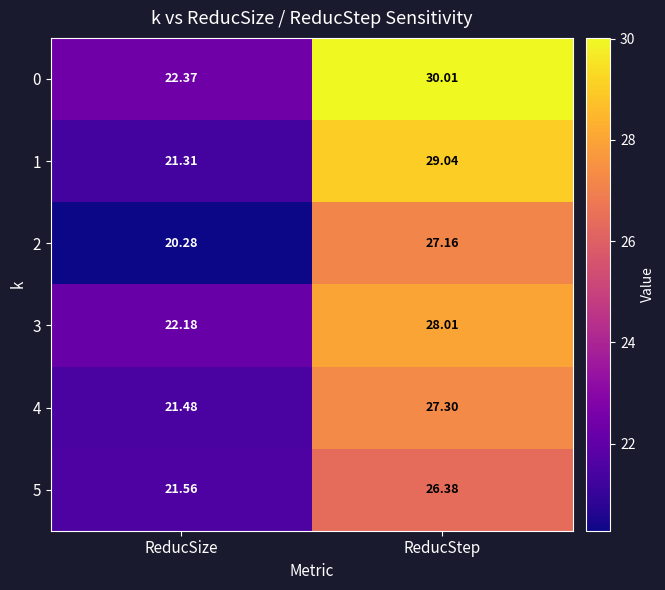

What is the smallest value displayed?

20.3